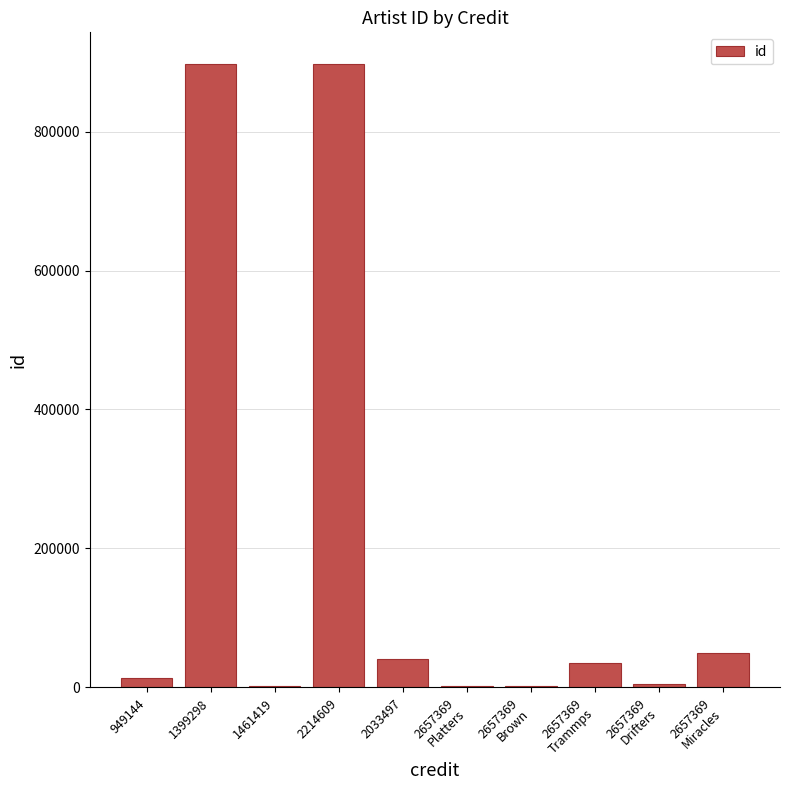

Are the bars horizontal?

No